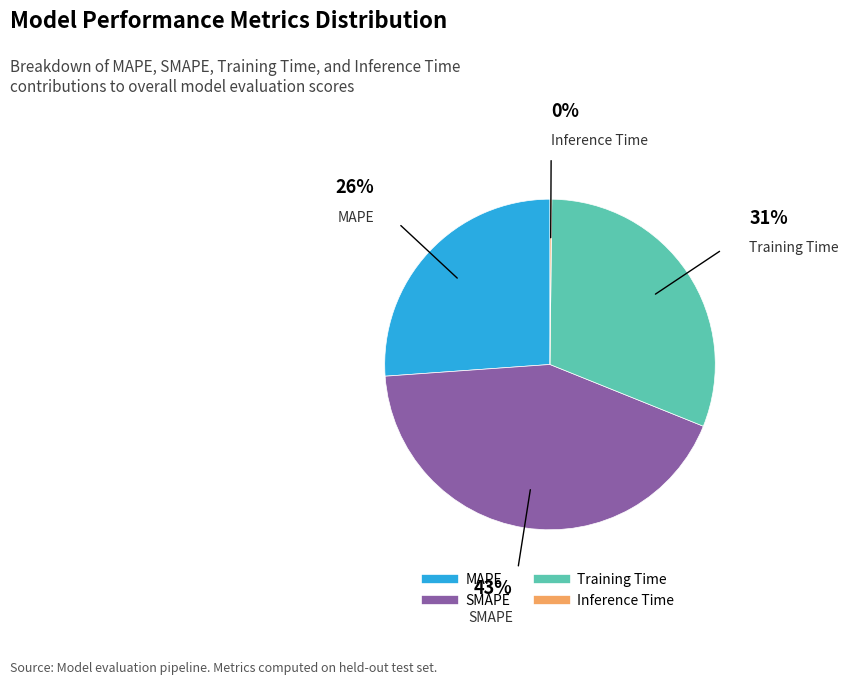

Does Training Time represent more than half of the total?

No